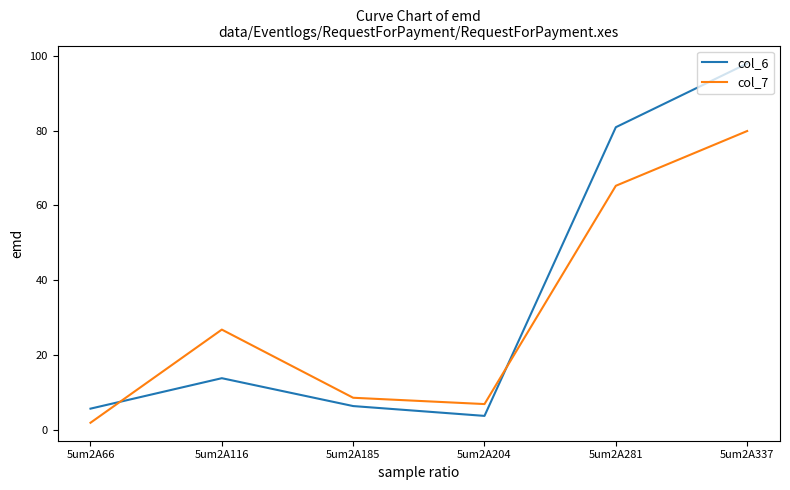

At which label does col_7 reach its peak?

5um2A337